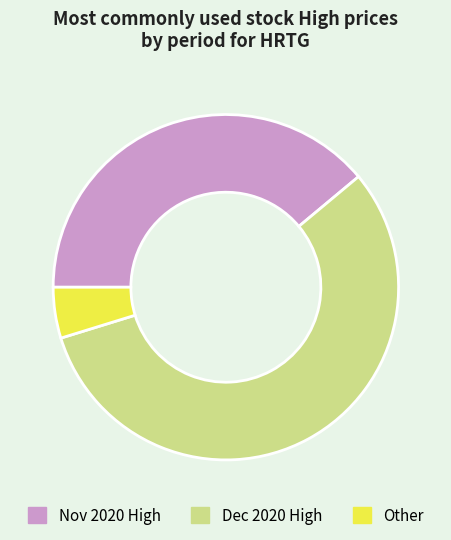

Is there a majority slice in this chart?

Yes